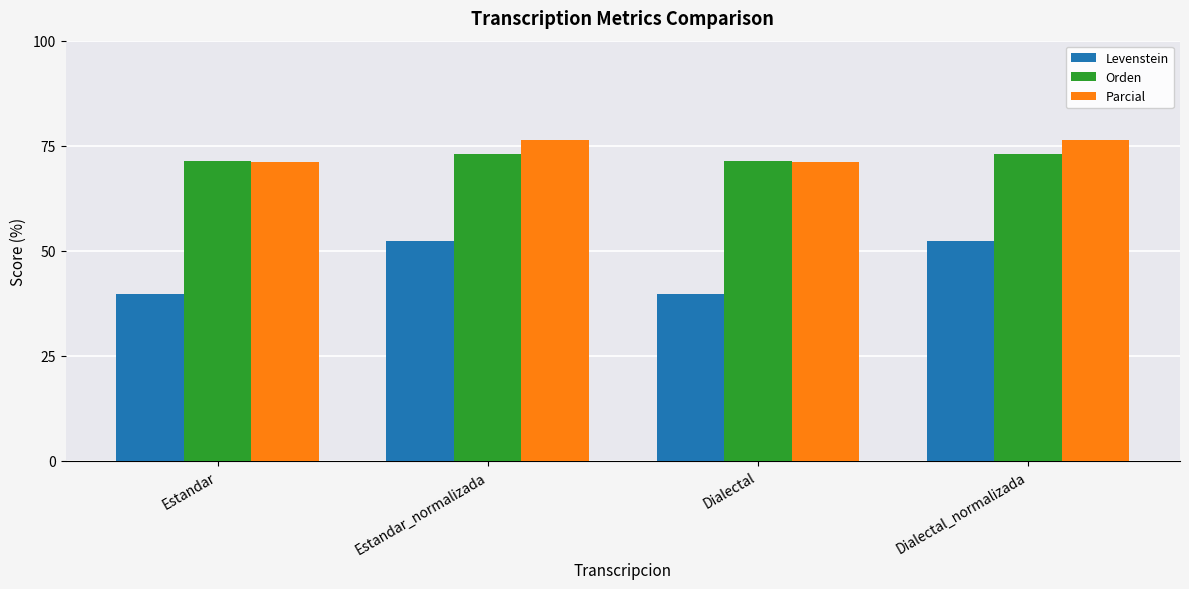

What is the label of the 4th bar from the right?

Estandar